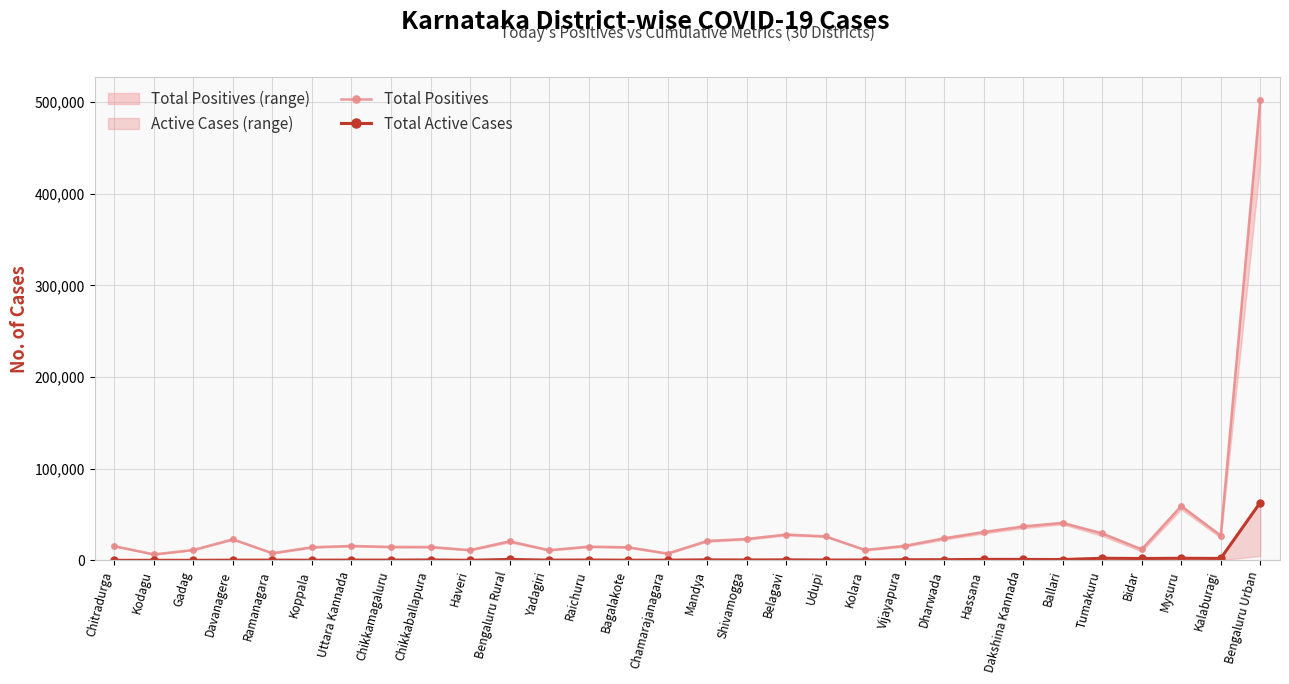

Reading left to right, extract all data points from this chart.

Total Positives: Chitradurga=15557	Kodagu=6613	Gadag=11436	Davanagere=23067	Ramanagara=7913	Koppala=14418	Uttara Kannada=15816	Chikkamagaluru=14765	Chikkaballapura=14706	Haveri=11259	Bengaluru Rural=20906	Yadagiri=11209	Raichuru=15061	Bagalakote=14369	Chamarajanagara=7552	Mandya=21268	Shivamogga=23454	Belagavi=28247	Udupi=26258	Kolara=11445	Vijayapura=15902	Dharwada=24193	Hassana=31003	Dakshina Kannada=37140	Ballari=41019	Tumakuru=29516	Bidar=12134	Mysuru=59421	Kalaburagi=27205	Bengaluru Urban=502024
Total Active Cases: Chitradurga=124	Kodagu=164	Gadag=145	Davanagere=315	Ramanagara=347	Koppala=268	Uttara Kannada=406	Chikkamagaluru=380	Chikkaballapura=550	Haveri=178	Bengaluru Rural=1124	Yadagiri=341	Raichuru=491	Bagalakote=283	Chamarajanagara=328	Mandya=649	Shivamogga=526	Belagavi=661	Udupi=474	Kolara=473	Vijayapura=745	Dharwada=836	Hassana=1180	Dakshina Kannada=1152	Ballari=1004	Tumakuru=2408	Bidar=2144	Mysuru=2385	Kalaburagi=2232	Bengaluru Urban=63167